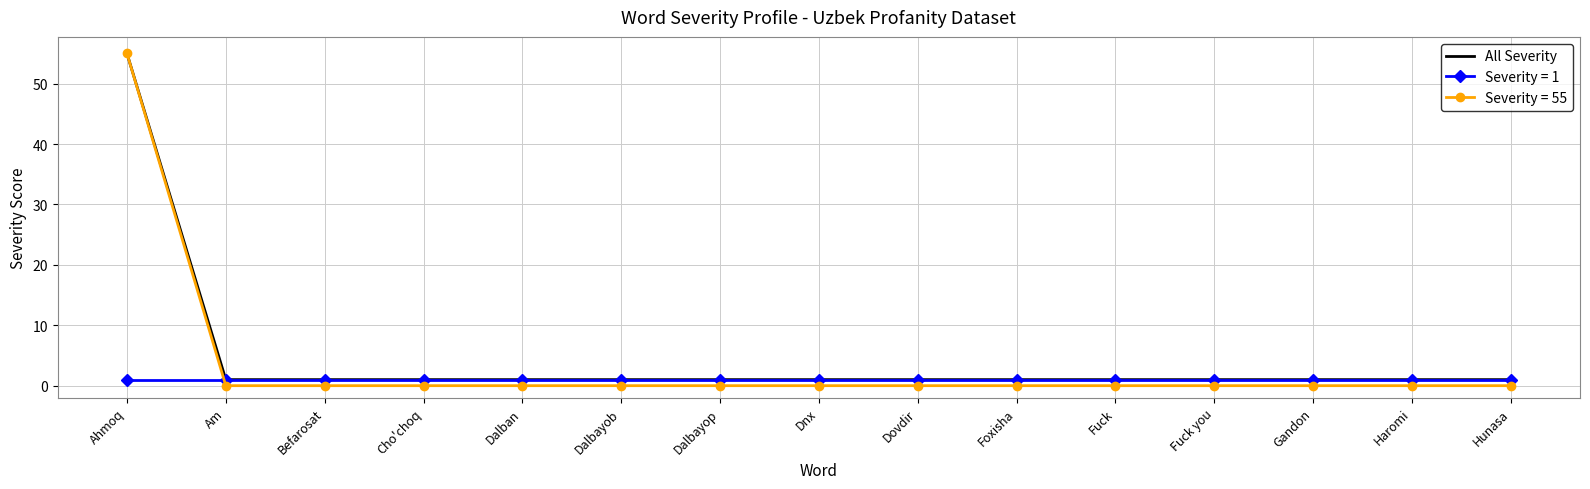

Between which two adjacent categories do Severity = 1 and Severity = 55 first intersect?

Ahmoq and Am